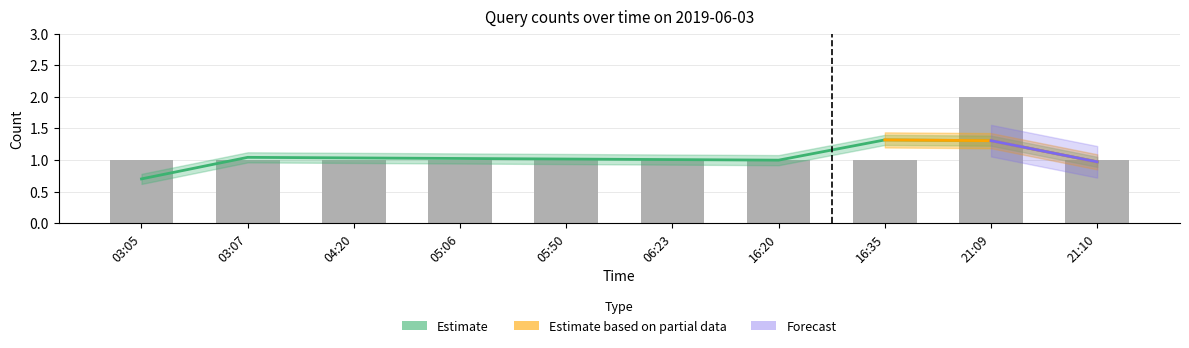

At which category is the sum across all series the highest?

21:09